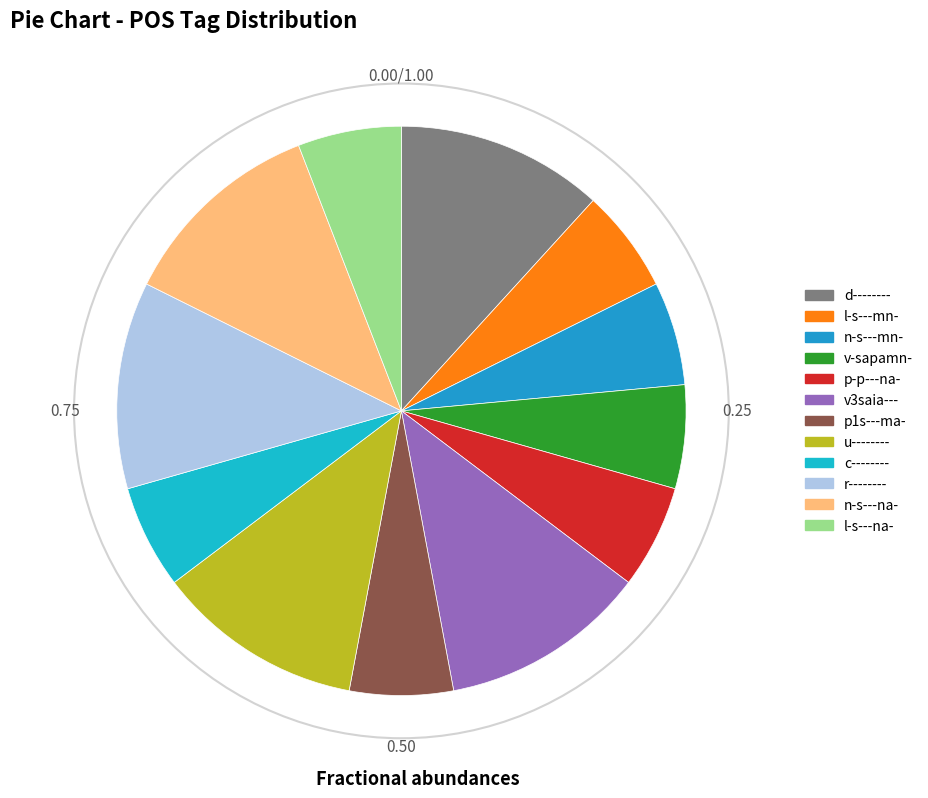

How many segments does this pie chart have?

12